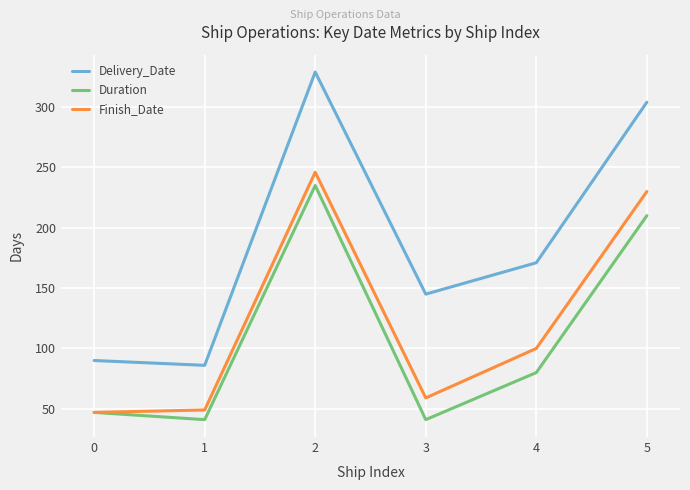

In Duration, how many points are lower than both neighbors (excluding endpoints)?

2